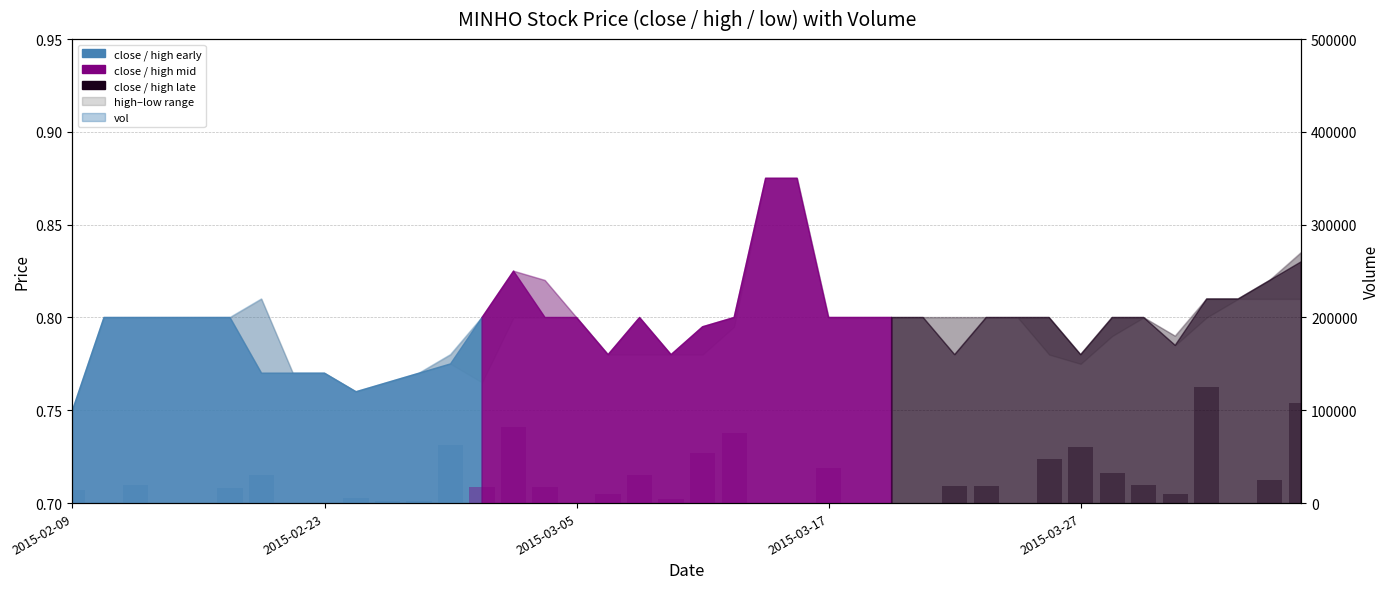

What is the sum of all values?

946200